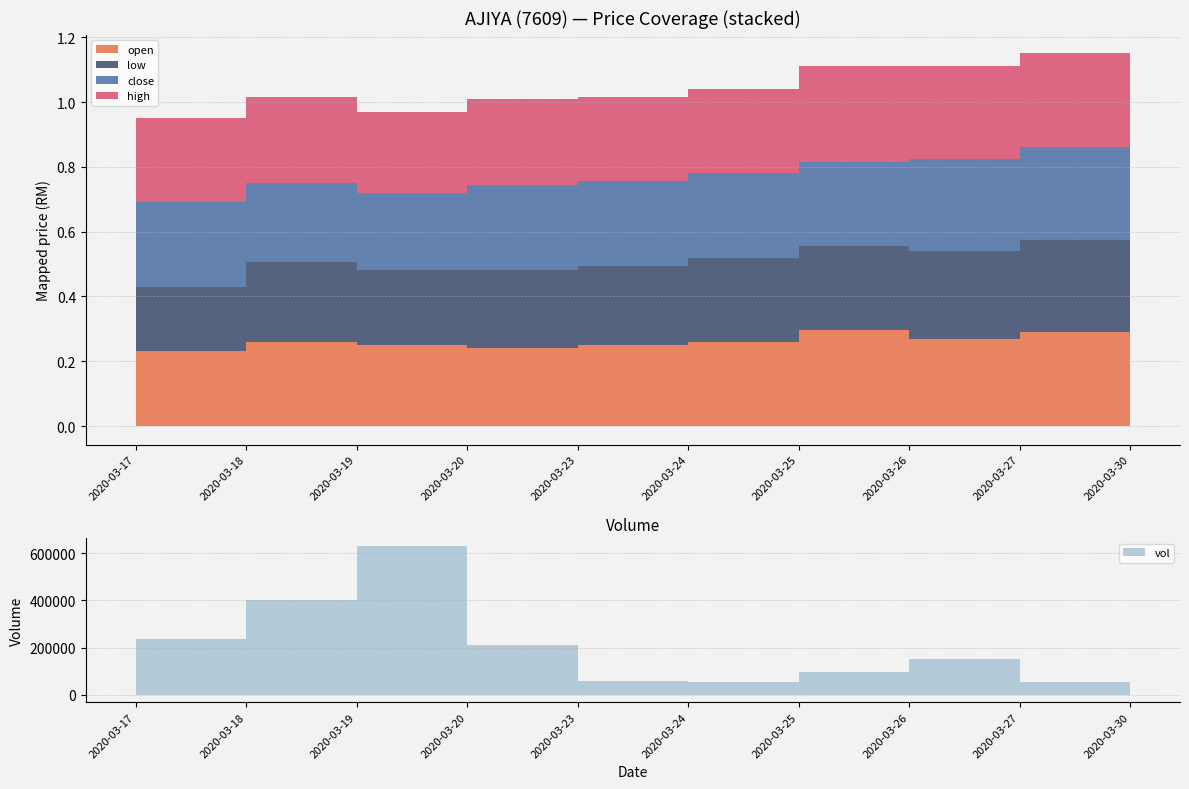

At which category is the sum across all series the highest?

2020-03-27